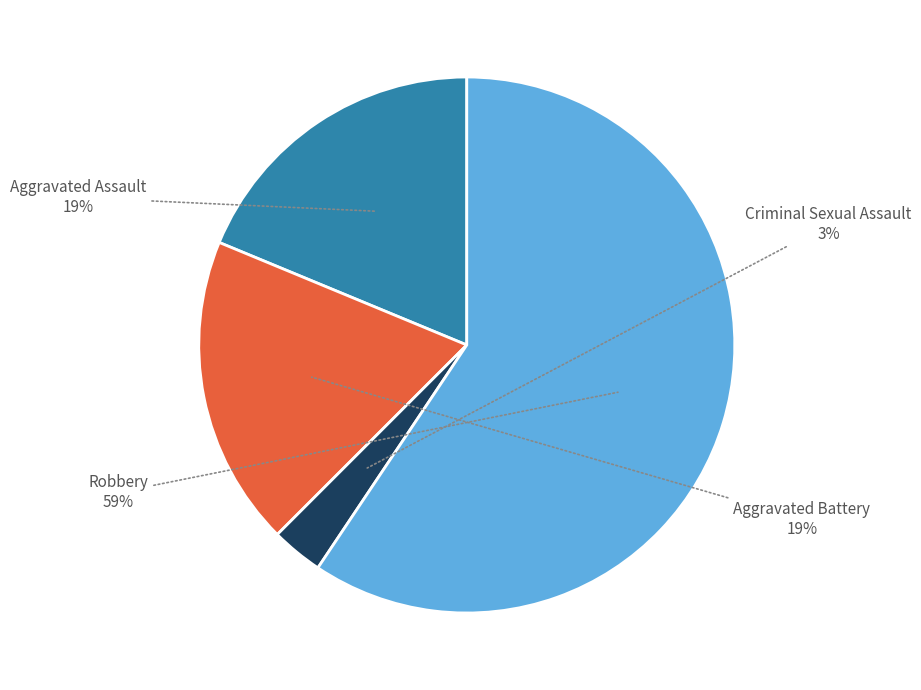

Is there any slice that represents more than half of the pie?

Yes